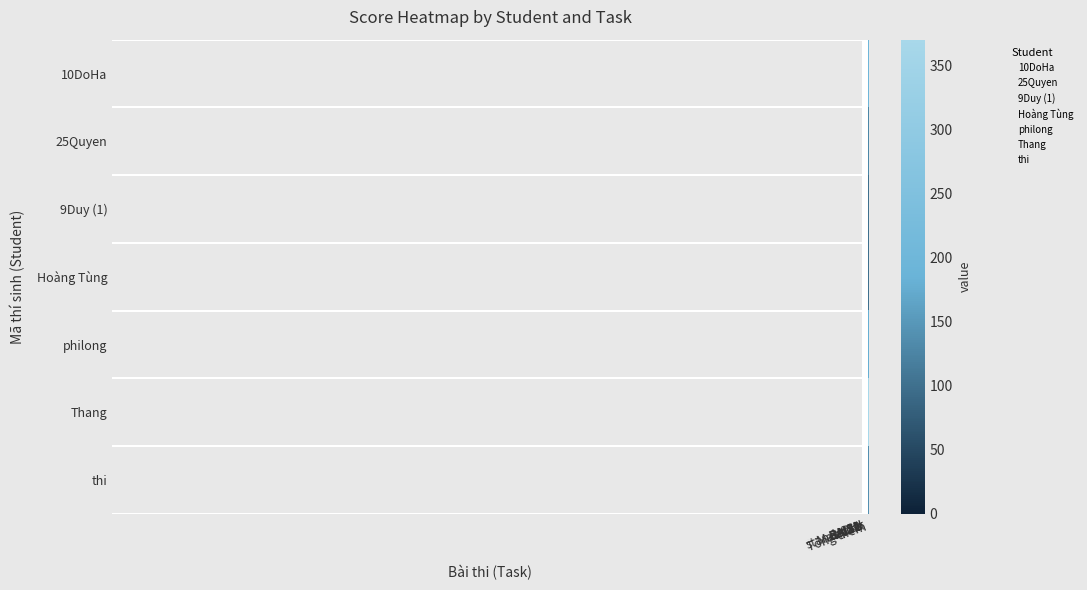

What is the difference between the highest and lowest values at BAI41?

100